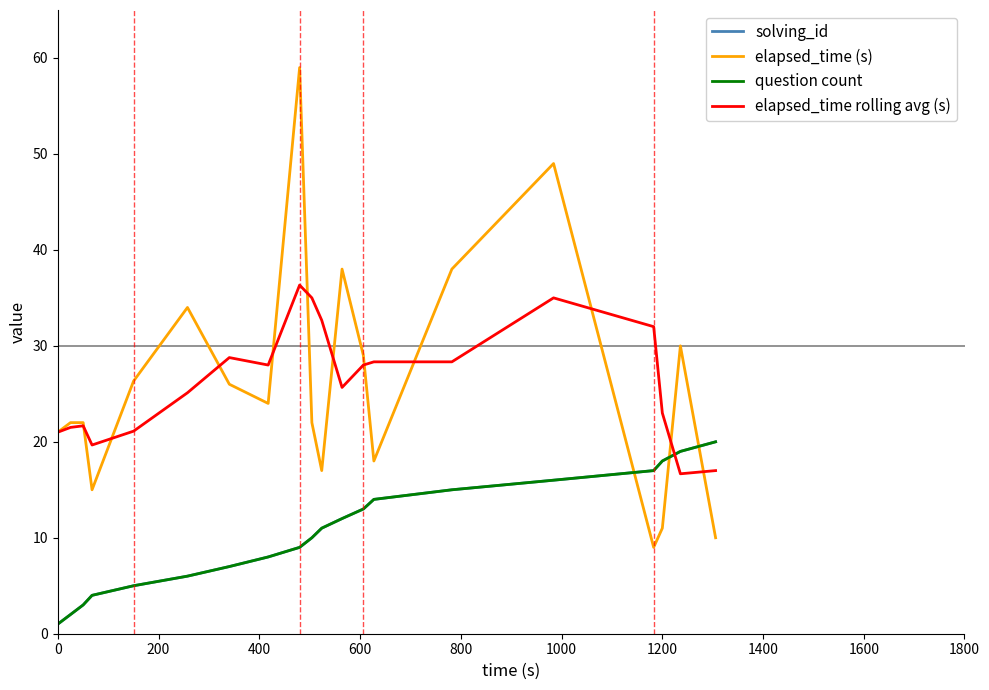

What is the sum of all elapsed_time (s) values?

520.3